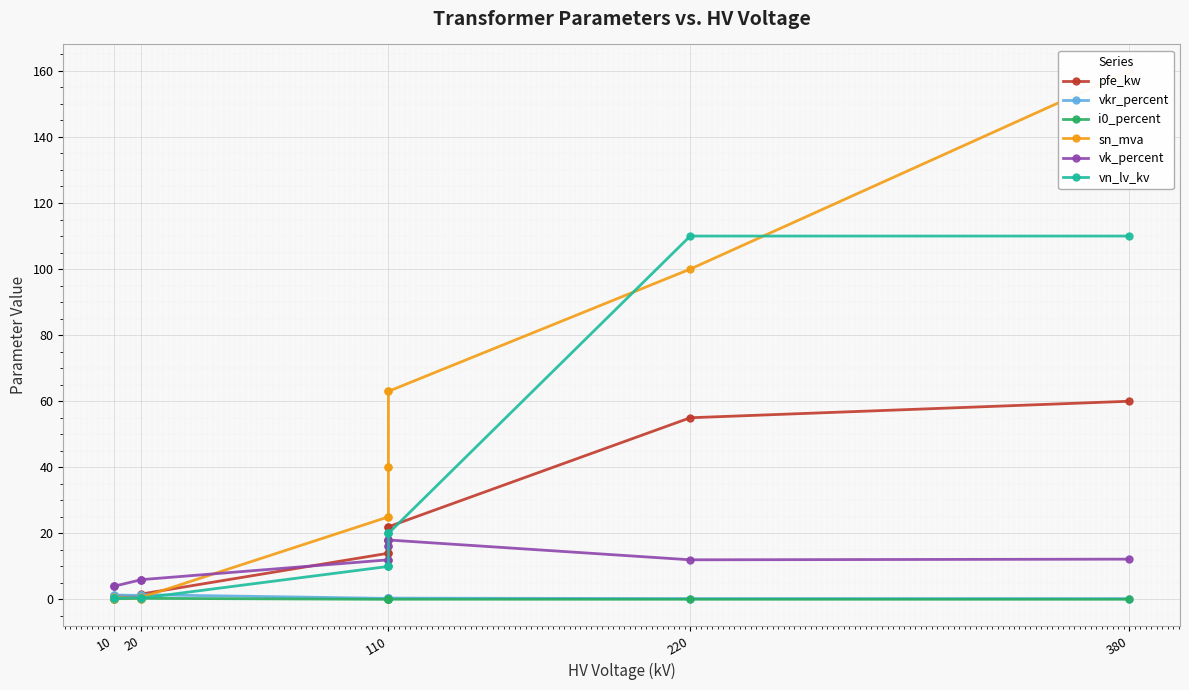

True or false: vkr_percent and vn_lv_kv cross at least once.

True